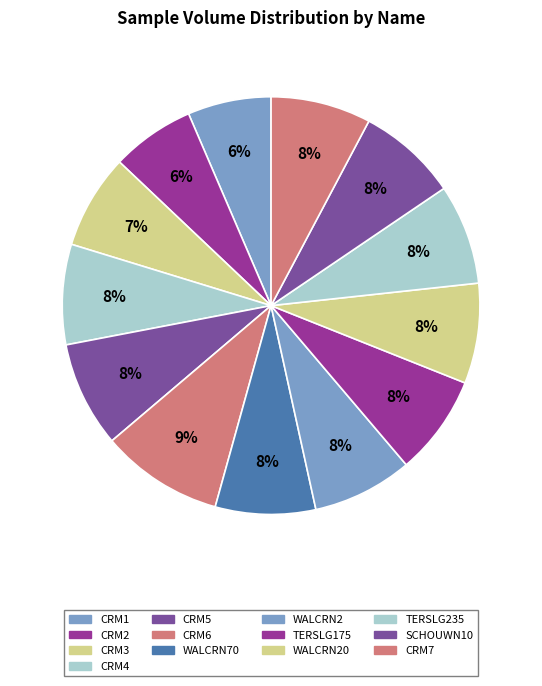

How many slices are in this pie chart?

13